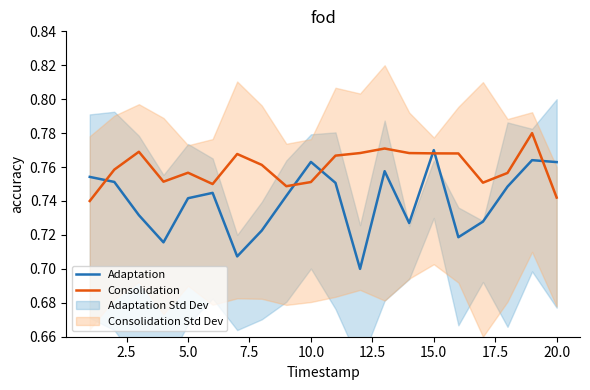

True or false: Consolidation and Adaptation intersect in this chart.

True